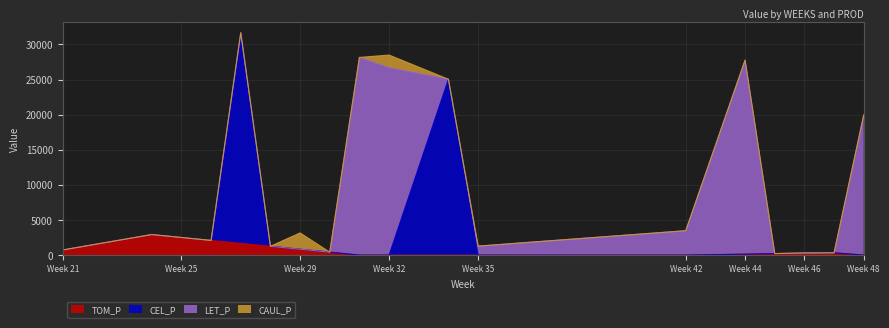

What is the highest value of the TOM_P series?

2925.5